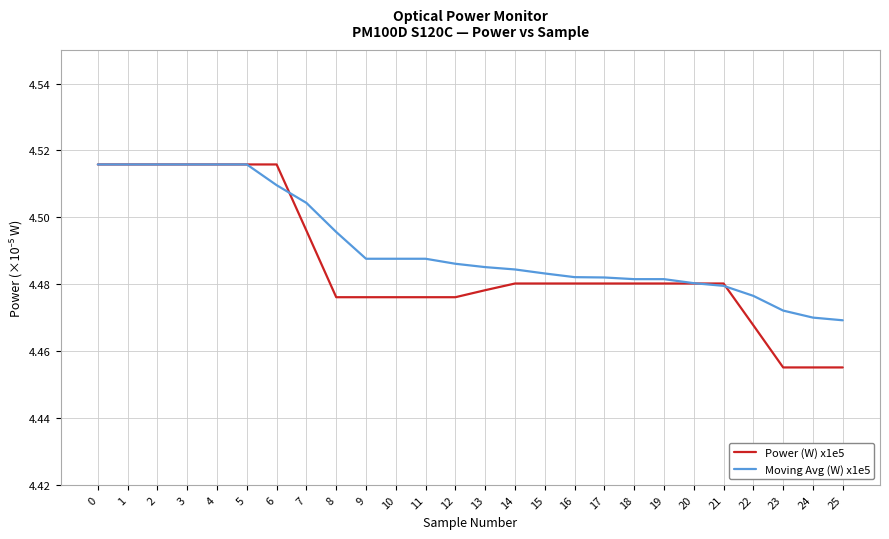

The value of Power (W) x1e5 at 9 is 6.6. True or false?

False